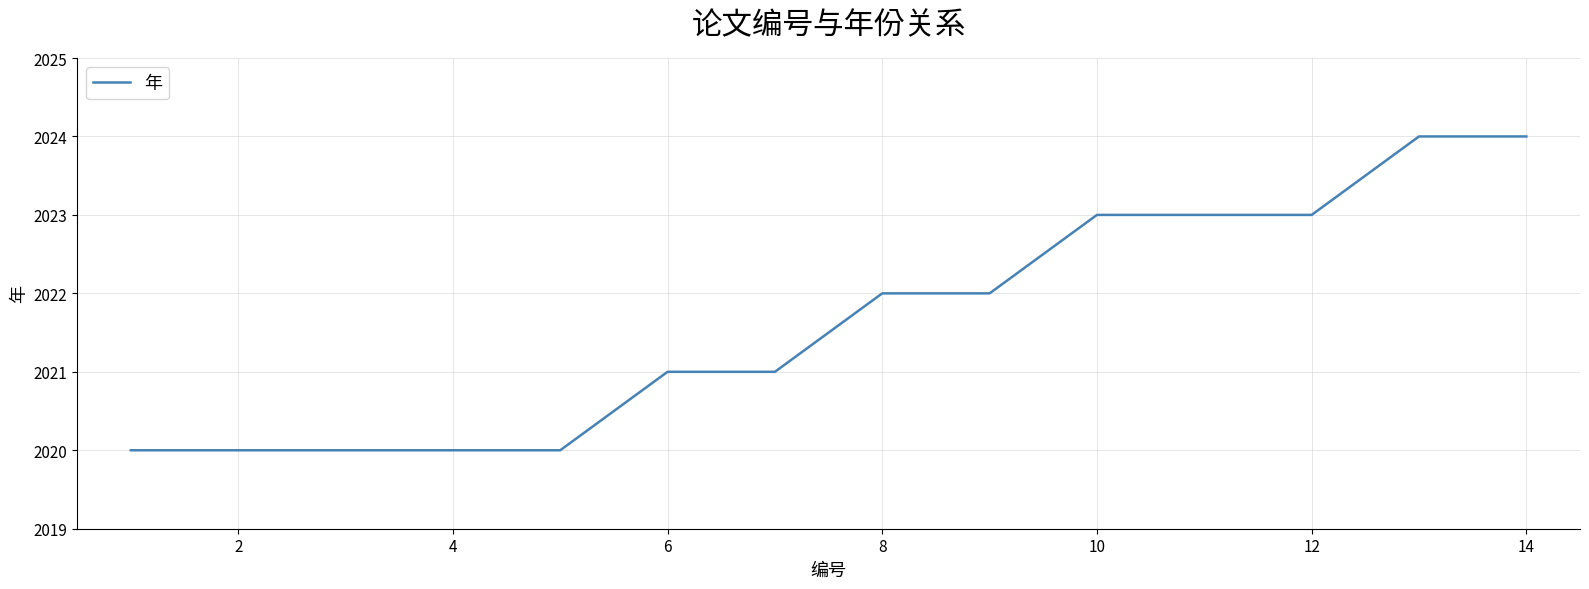

What is the minimum value shown in the chart?

2020